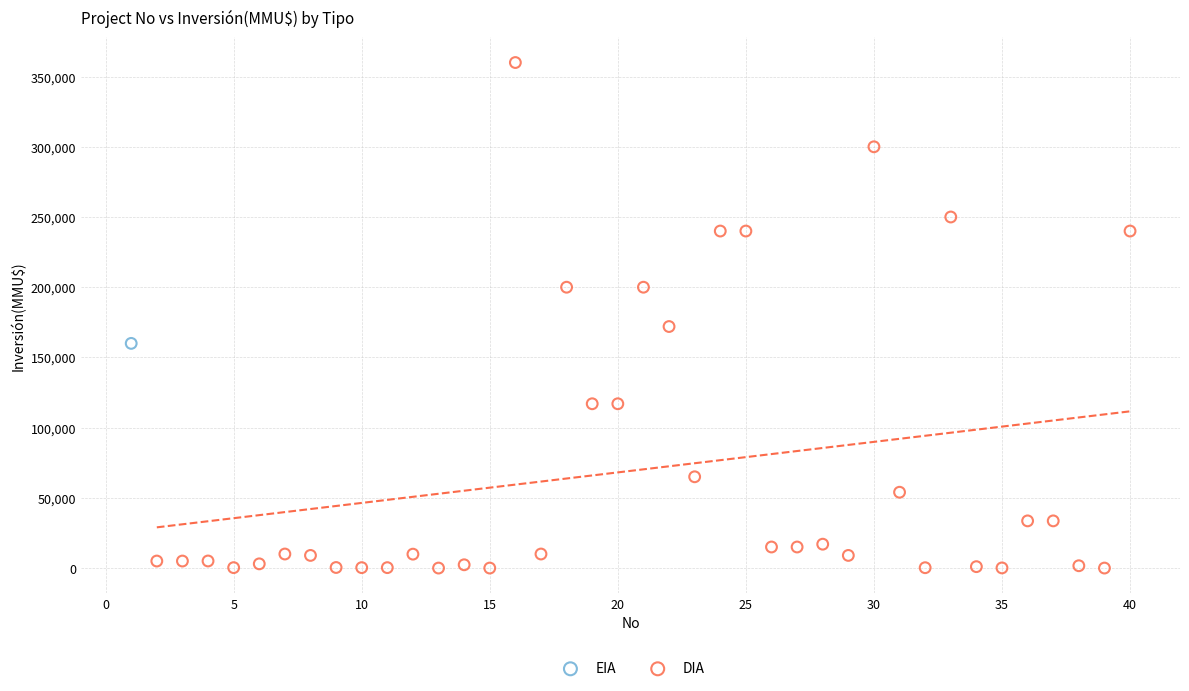

What are all the series names shown in the legend?

EIA, DIA